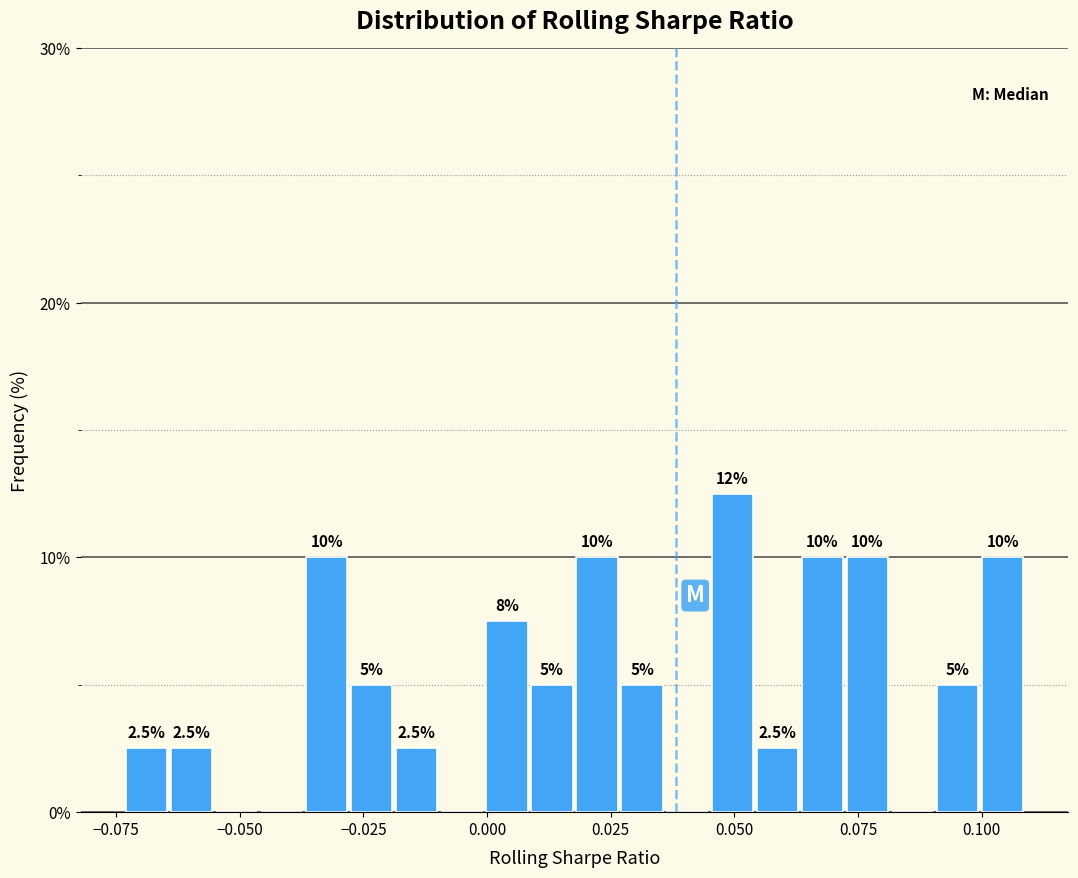

Read against the x-axis, roughly where is the centre of the tallest bar?

0.050